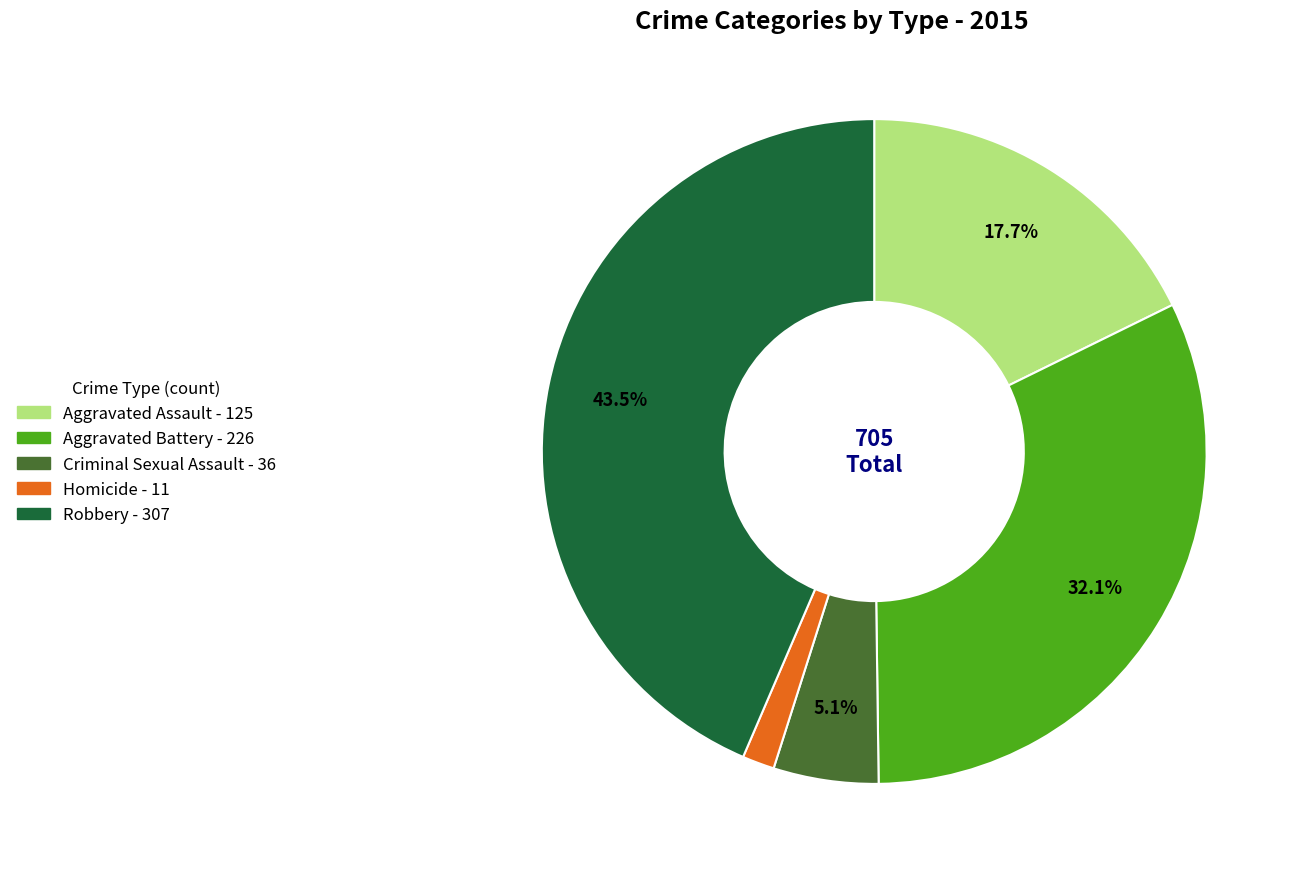

How many slices are in this pie chart?

5